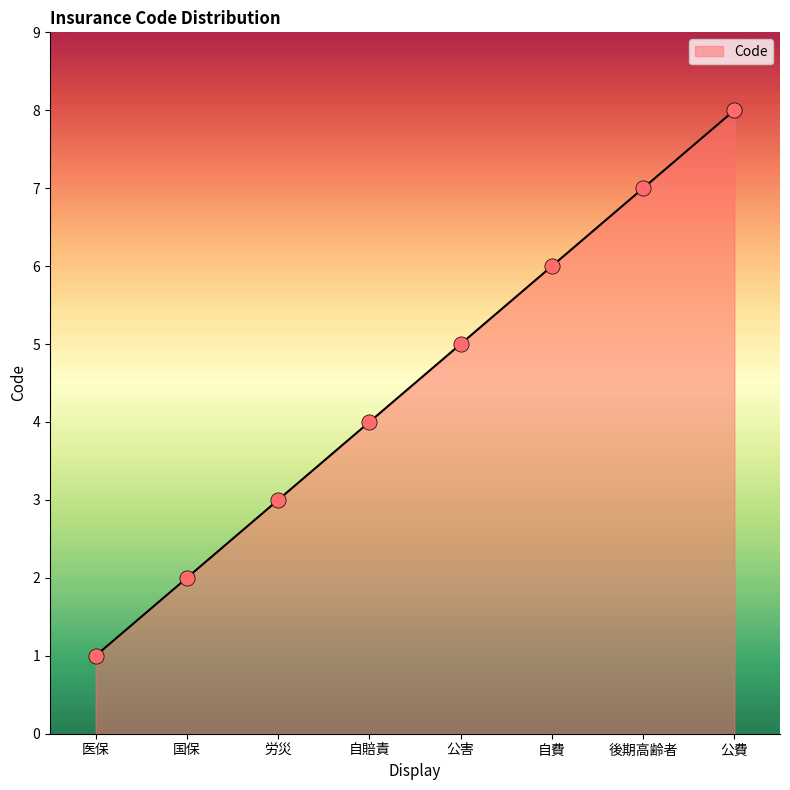

Which has a higher value, 公害 or 労災?

公害